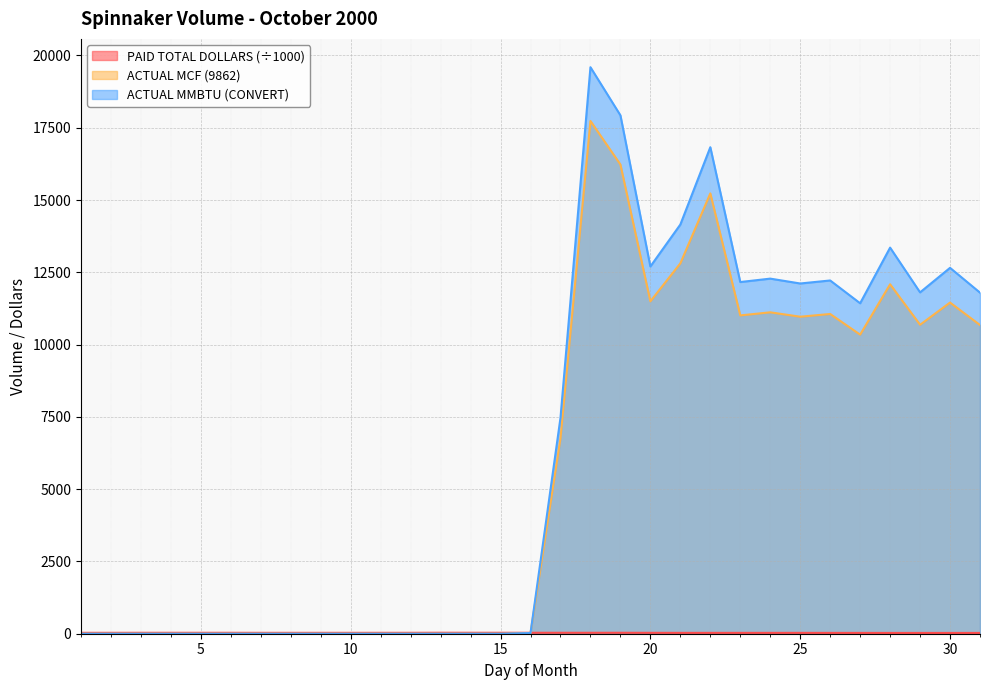

Reading left to right, extract all data points from this chart.

ACTUAL MCF (9862): 1=0.0	2=0.0	3=0.0	4=0.0	5=0.0	6=0.0	7=0.0	8=0.0	9=0.0	10=0.0	11=0.0	12=0.0	13=0.0	14=0.0	15=0.0	16=21.9	17=6759.2	18=17733.9	19=16228.0	20=11496.3	21=12809.3	22=15229.0	23=11009.0	24=11116.0	25=10963.7	26=11058.2	27=10344.3	28=12086.0	29=10685.6	30=11453.4	31=10677.0
PAID TOTAL DOLLARS: 1=31.3	2=31.3	3=32.3	4=32.3	5=32.2	6=32.1	7=30.8	8=30.8	9=30.8	10=31.0	11=31.2	12=31.7	13=34.1	14=33.2	15=33.2	16=33.2	17=32.7	18=32.3	19=32.9	20=30.8	21=29.5	22=29.5	23=29.5	24=29.3	25=29.6	26=28.4	27=28.1	28=27.1	29=27.2	30=27.1	31=27.4
ACTUAL MMBTU (CONVERT): 1=0.0	2=0.0	3=0.0	4=0.0	5=0.0	6=0.0	7=0.0	8=0.0	9=0.0	10=0.0	11=0.0	12=0.0	13=0.0	14=0.0	15=0.0	16=24.2	17=7467.9	18=19593.0	19=17929.3	20=12701.6	21=14152.2	22=16825.6	23=12163.1	24=12281.3	25=12113.1	26=12217.5	27=11428.7	28=13353.1	29=11805.9	30=12654.1	31=11796.4